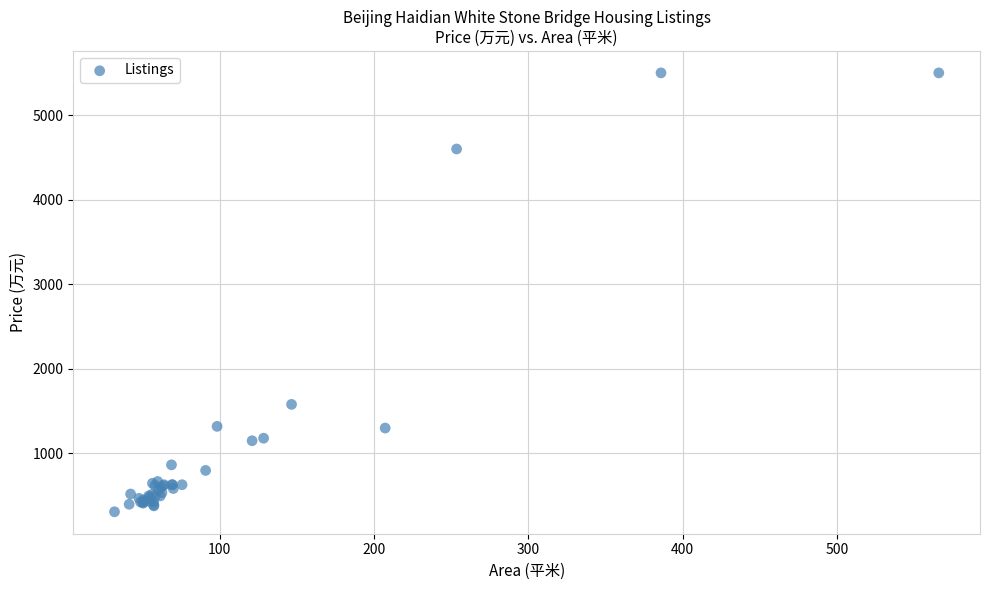

What Y value in the scatter plot is closest to 2905?

1580